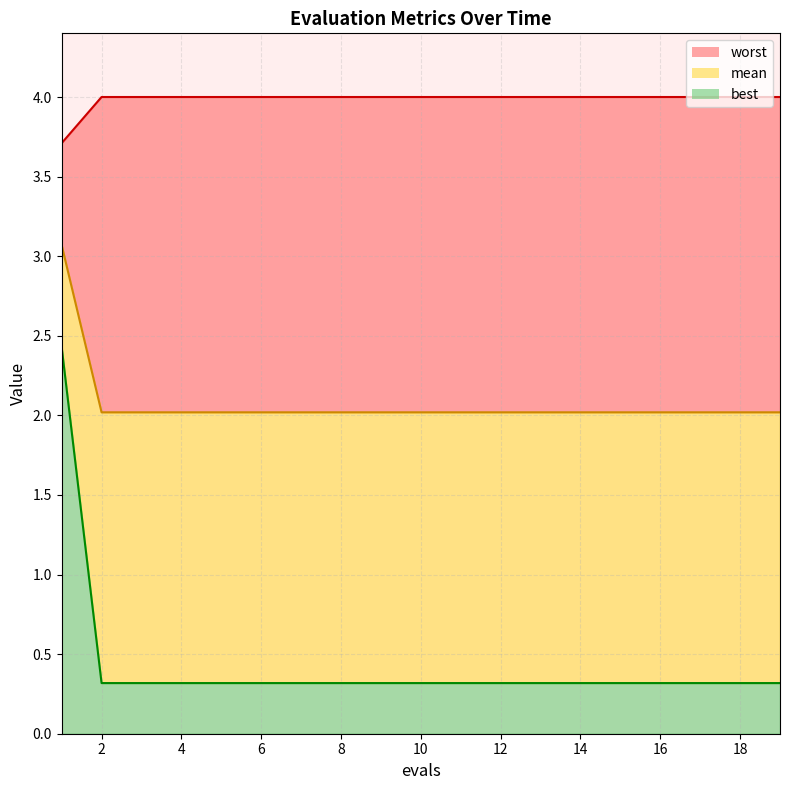

What is the difference between the highest and lowest values at 5?

3.7